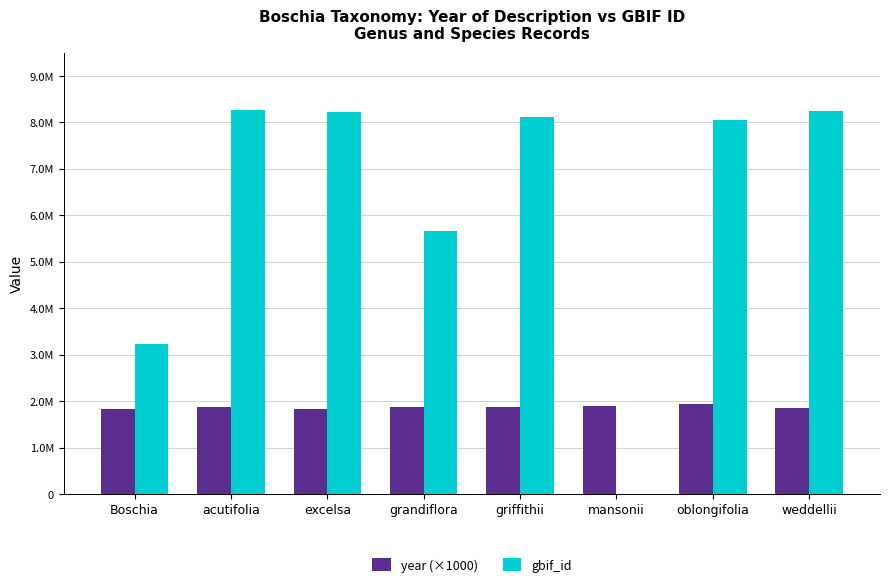

Which series has the largest range (max minus min)?

gbif_id